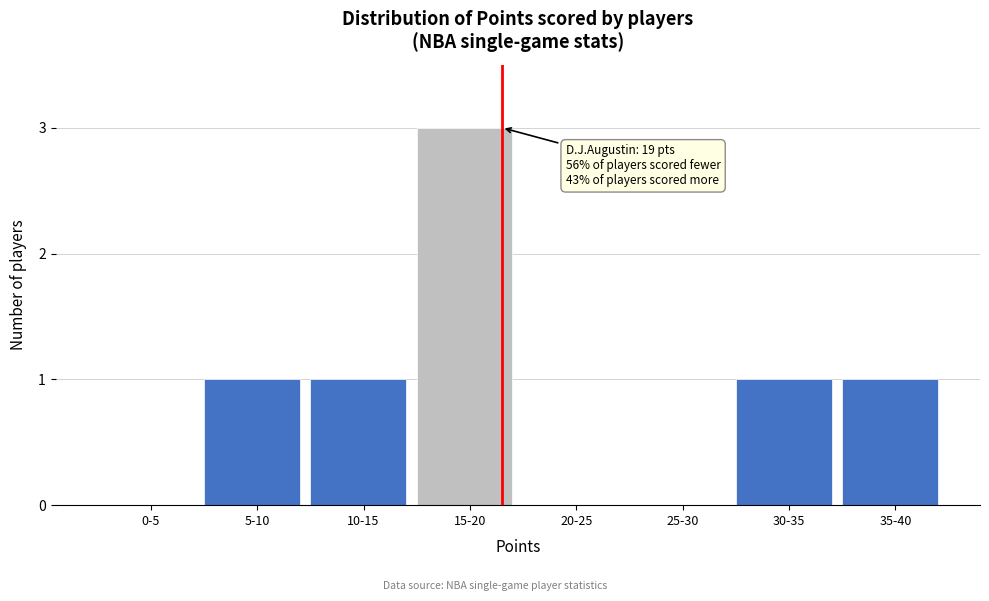

Reading right to left, transcribe all the data shown in this chart.

35-40=1	30-35=1	25-30=0	20-25=0	15-20=3	10-15=1	5-10=1	0-5=0